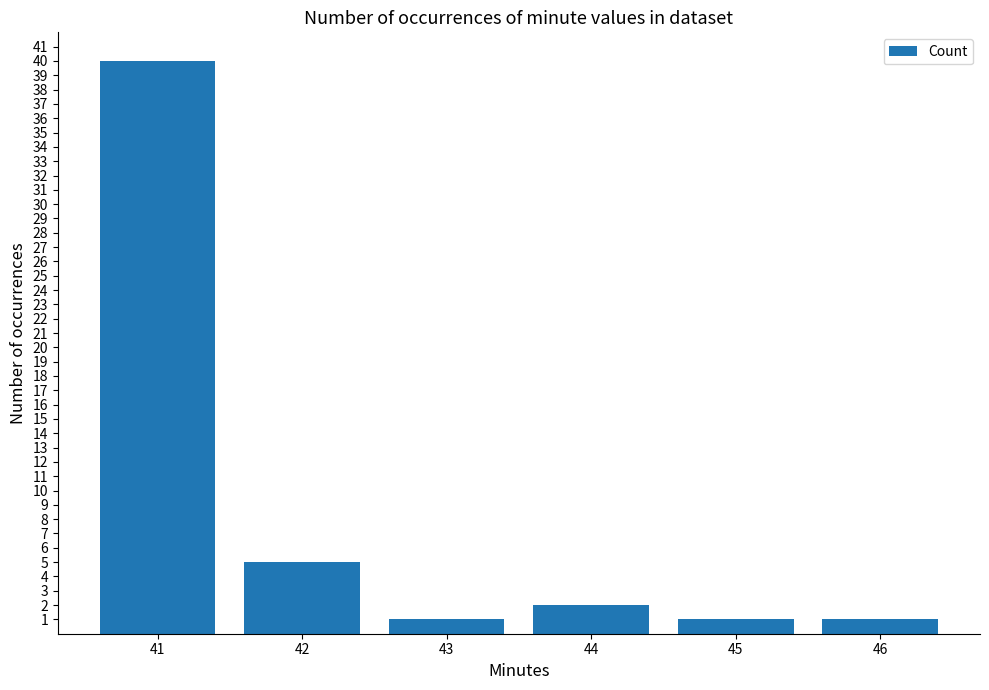

At which category does the chart reach its peak across all series?

41